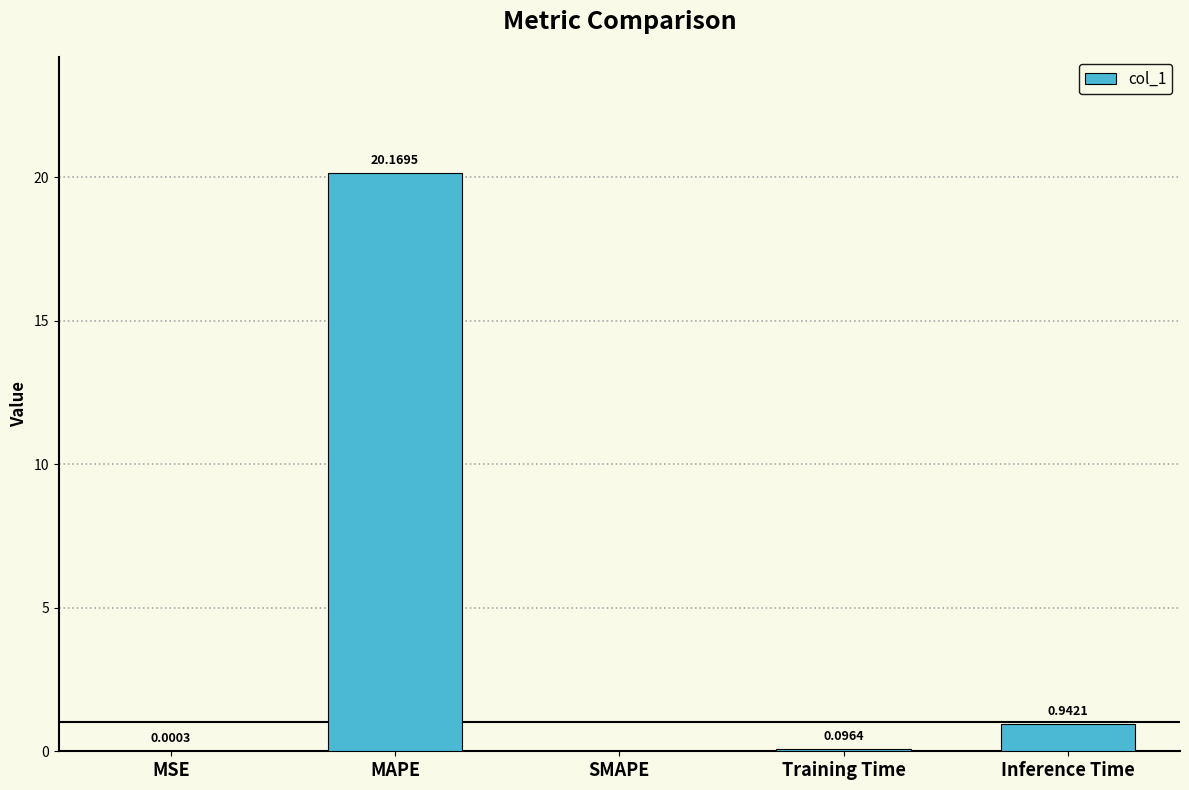

What is the average value?

4.2